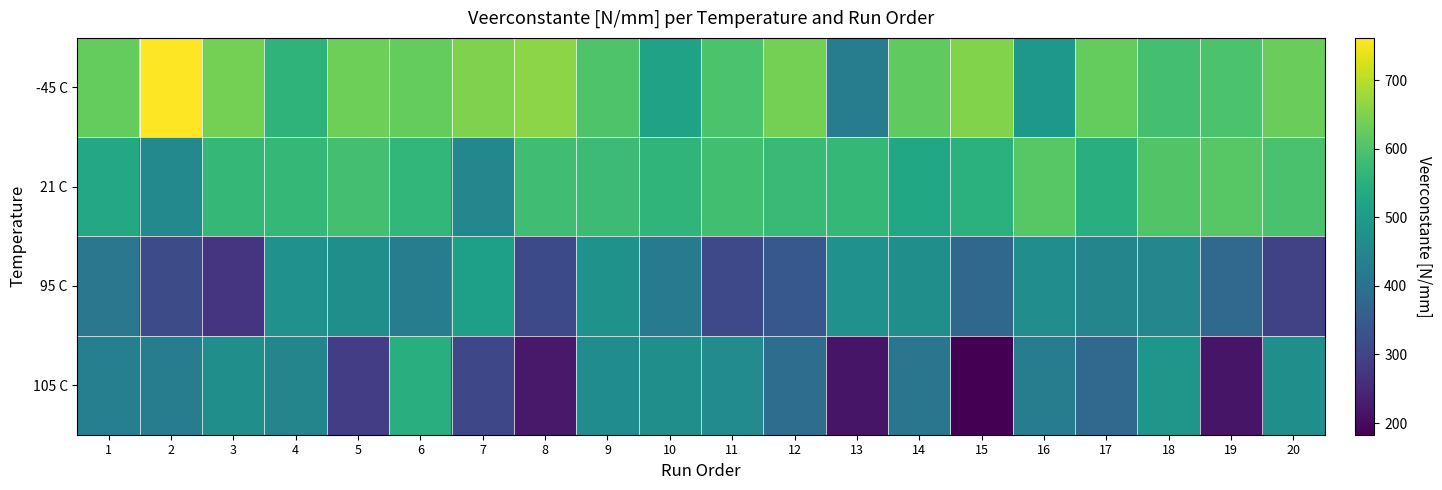

Rank the series by their maximum value, from highest to lowest.

-45 C, 21 C, 105 C, 95 C